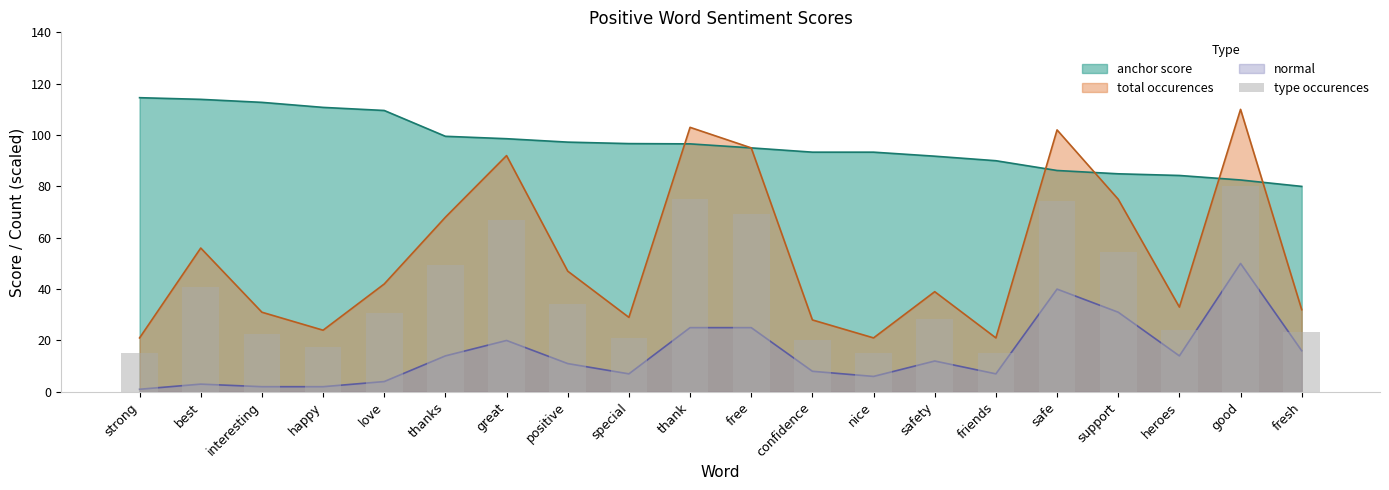

What is the value of the 2nd bar from the left?

40.7